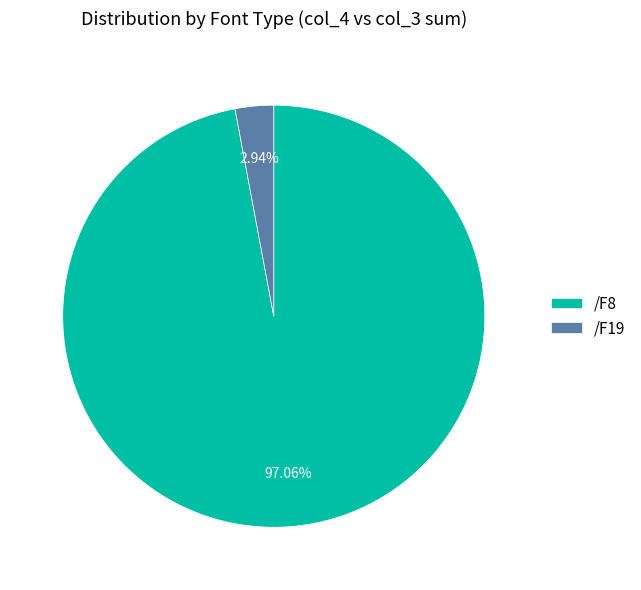

To the nearest percent, what is the difference between the /F8 and /F19 slice percentages?

94%